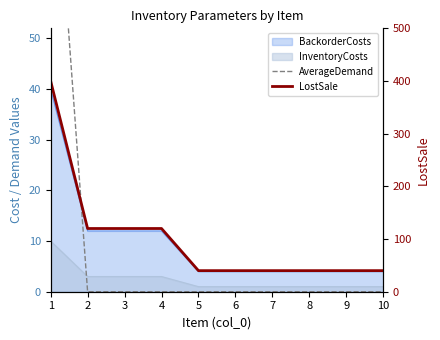

True or false: LostSale has more than 2 interior local peaks.

False